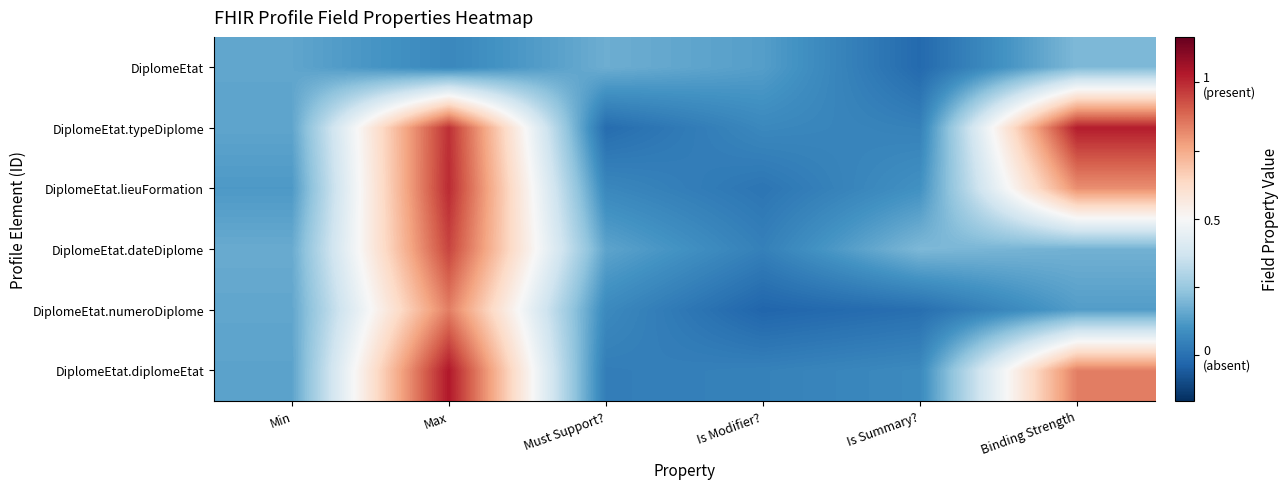

List the series in order of their peak value, lowest first.

DiplomeEtat, DiplomeEtat.numeroDiplome, DiplomeEtat.dateDiplome, DiplomeEtat.lieuFormation, DiplomeEtat.typeDiplome, DiplomeEtat.diplomeEtat